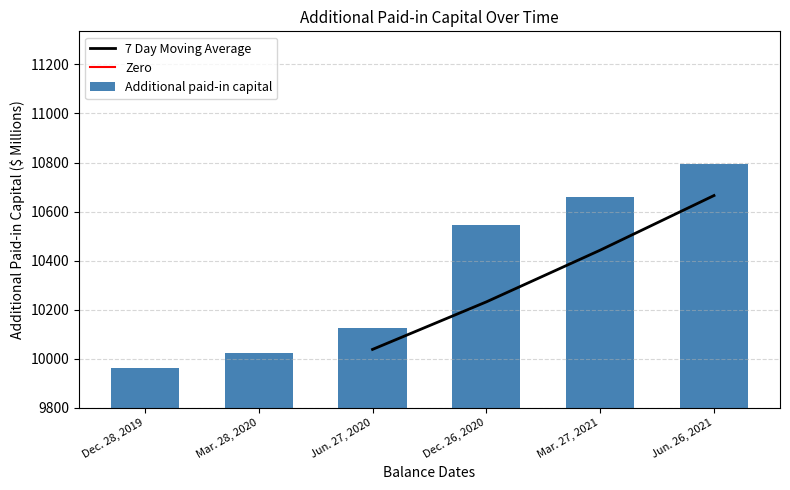

What is the value of the 1st bar from the left?

9963